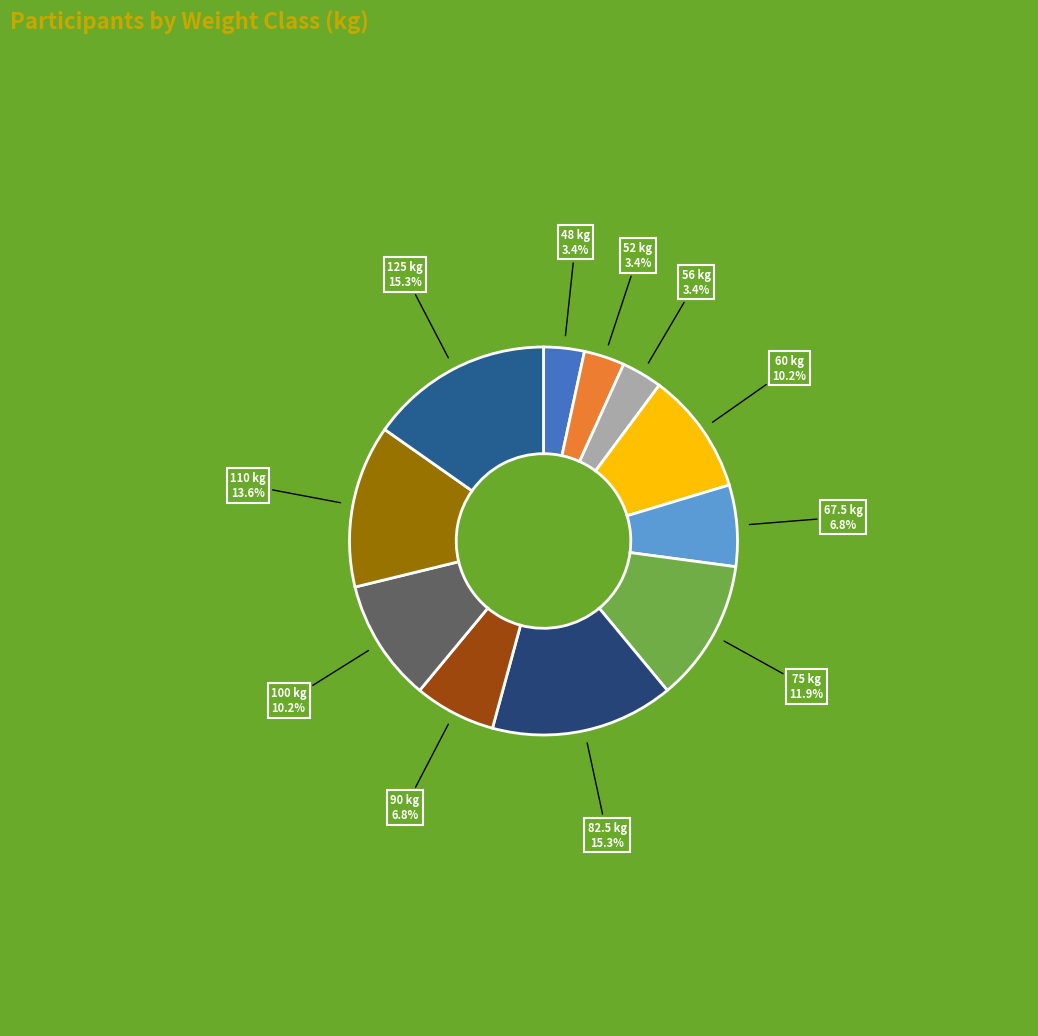

To the nearest percent, what is the average slice percentage?

9%